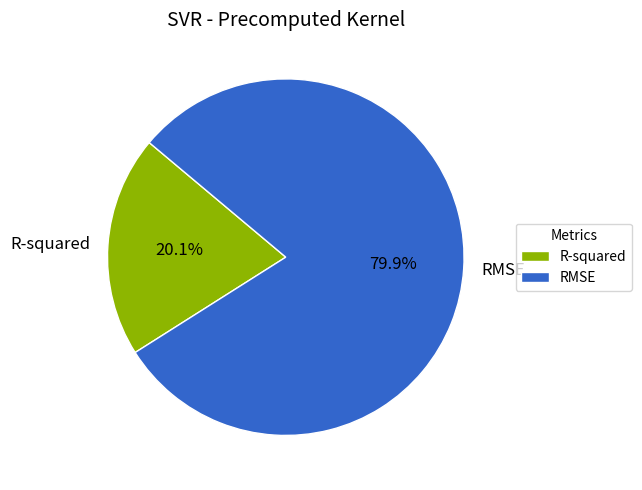

Count the number of slices in the pie.

2